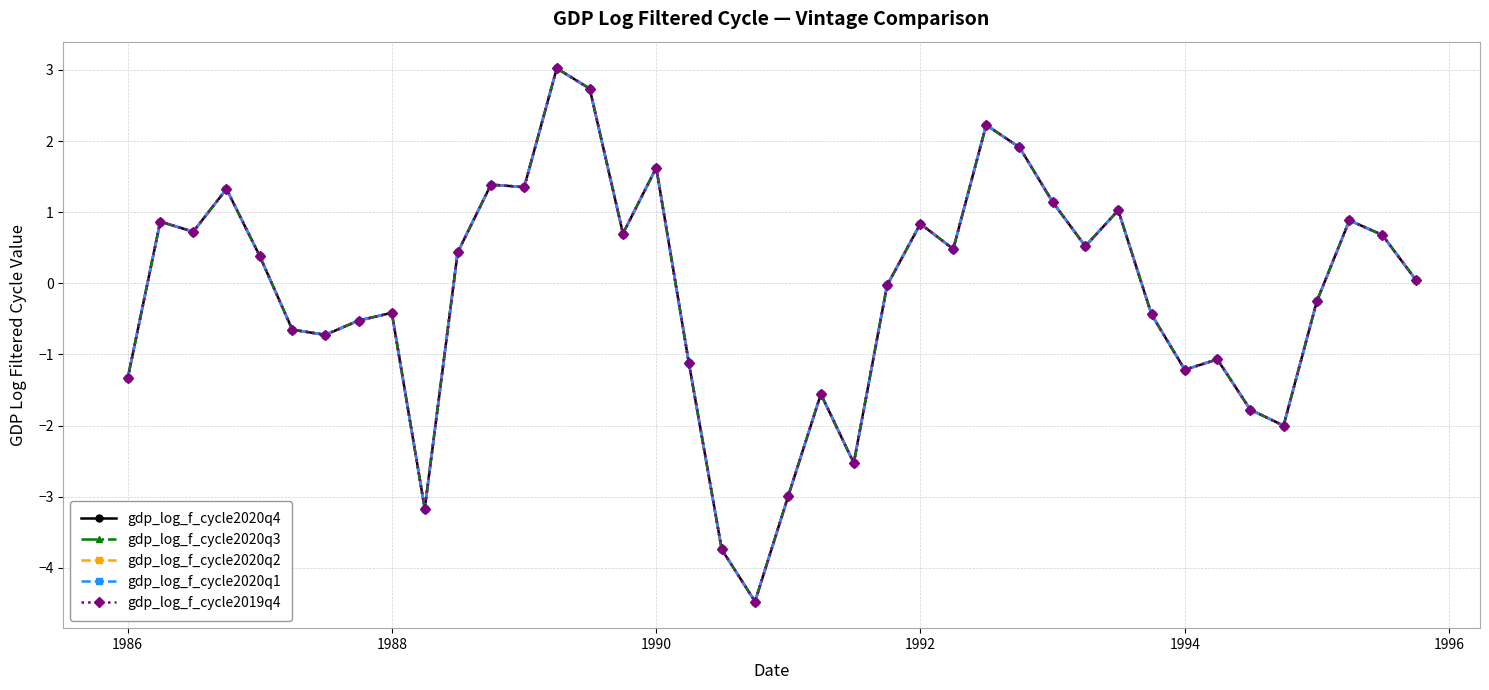

True or false: gdp_log_f_cycle2020q2 has more than 2 interior local peaks.

True